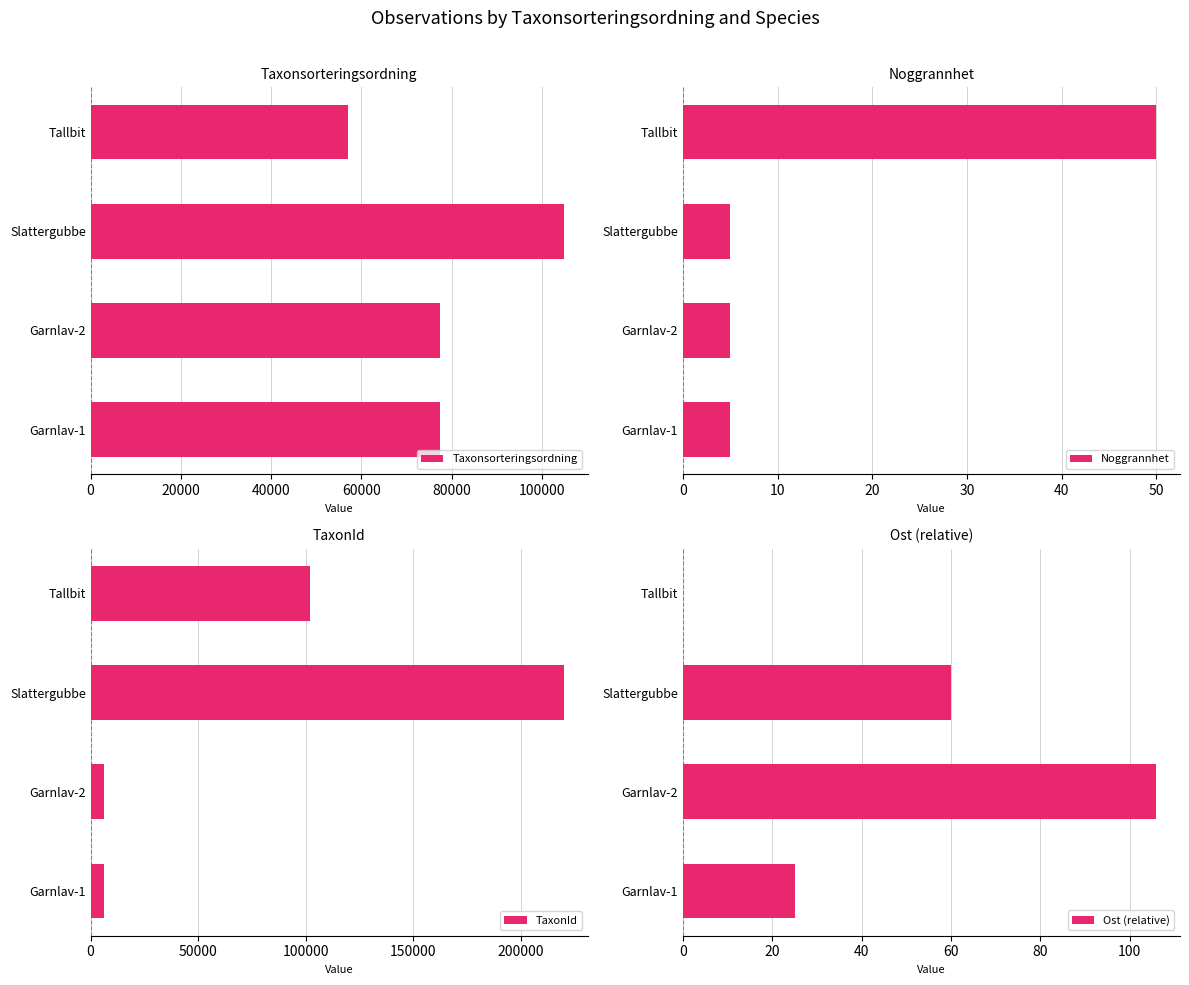

Reading left to right, transcribe all the data shown in this chart.

Taxonsorteringsordning: 77506	77506	104838	56990
Noggrannhet: 5	5	5	50
TaxonId: 6425	6425	219955	102125
Ost (relative): 25	106	60	0